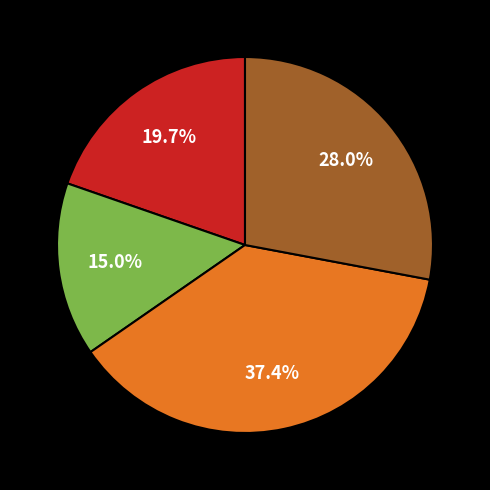

Does any single category account for the majority?

No